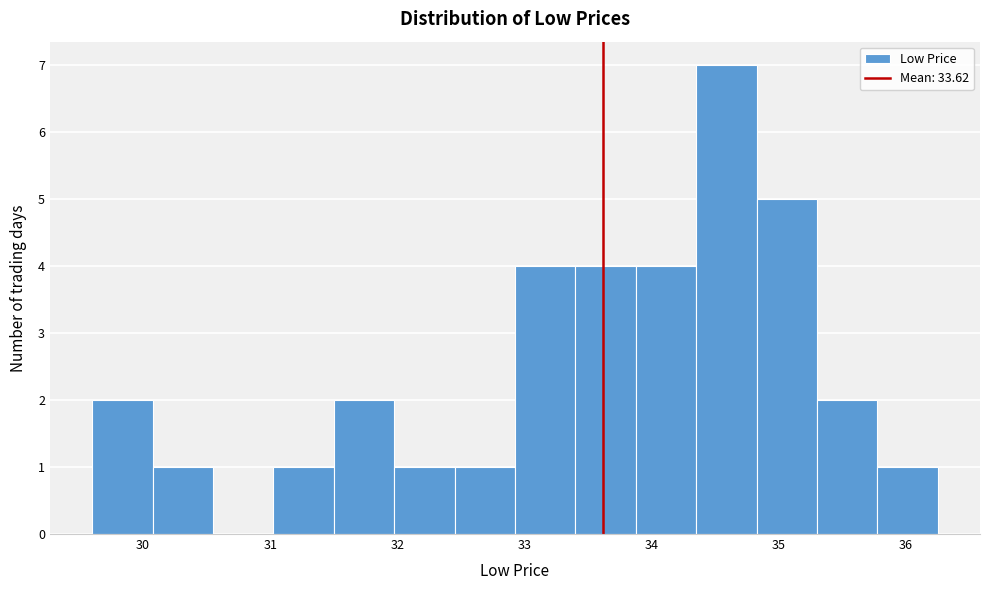

How tall is the bar that spans 34.4 to 34.8 on the x-axis? Neither the bar edges nor the heights are printed on the chart, so give them approximately, as read against the axes.

7